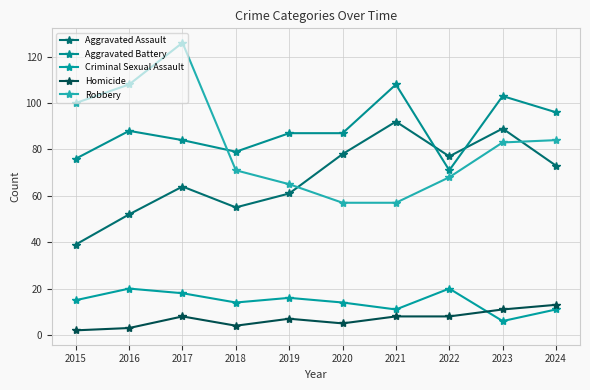

What is the difference between the highest and lowest values at 2018?

75